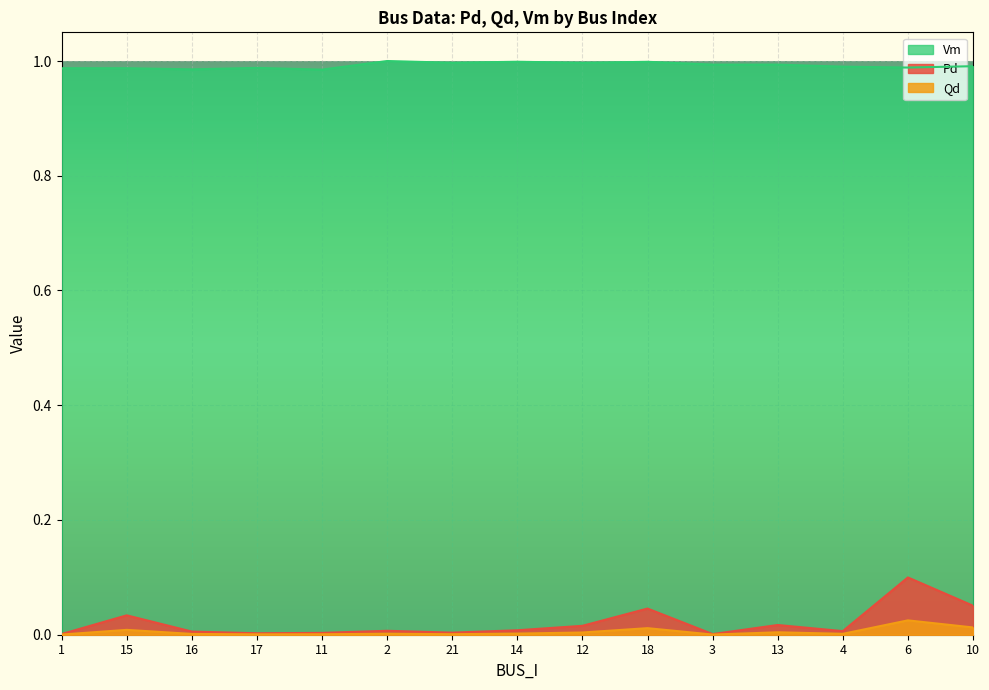

True or false: Qd has more than 1 interior local peaks.

True